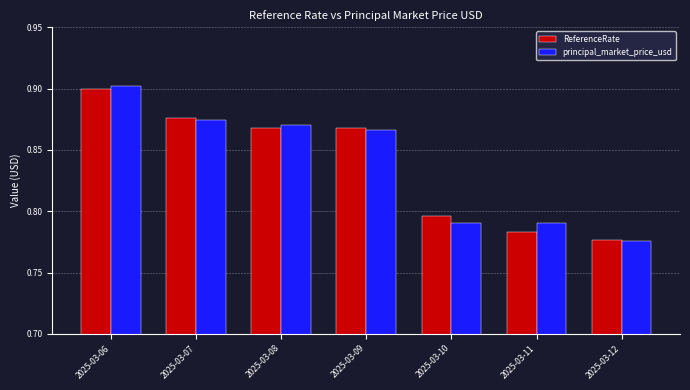

Is the value of ReferenceRate at 2025-03-09 greater than the value of principal_market_price_usd at 2025-03-06?

No